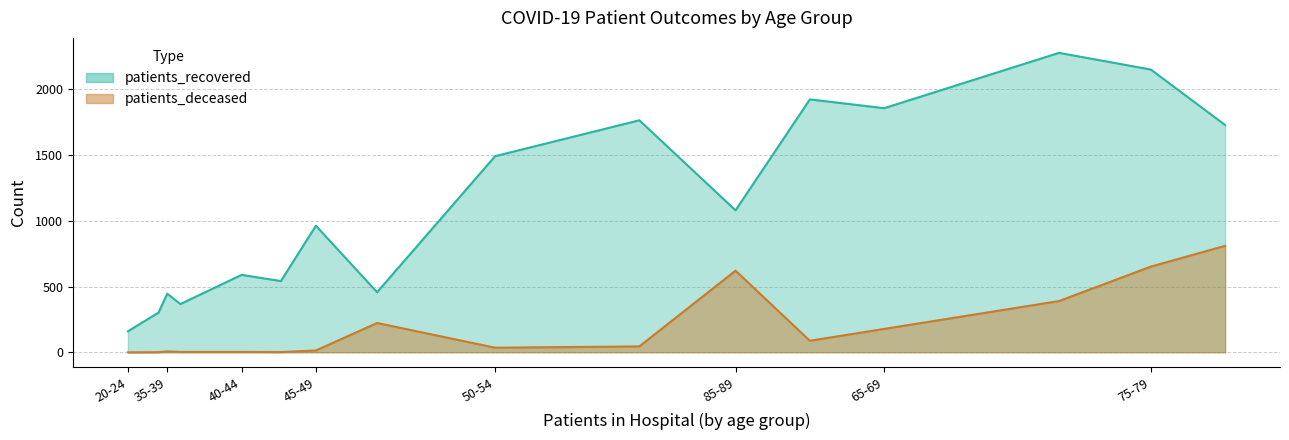

At 20-24, list the series in order from smallest to largest.

patients_deceased, patients_recovered